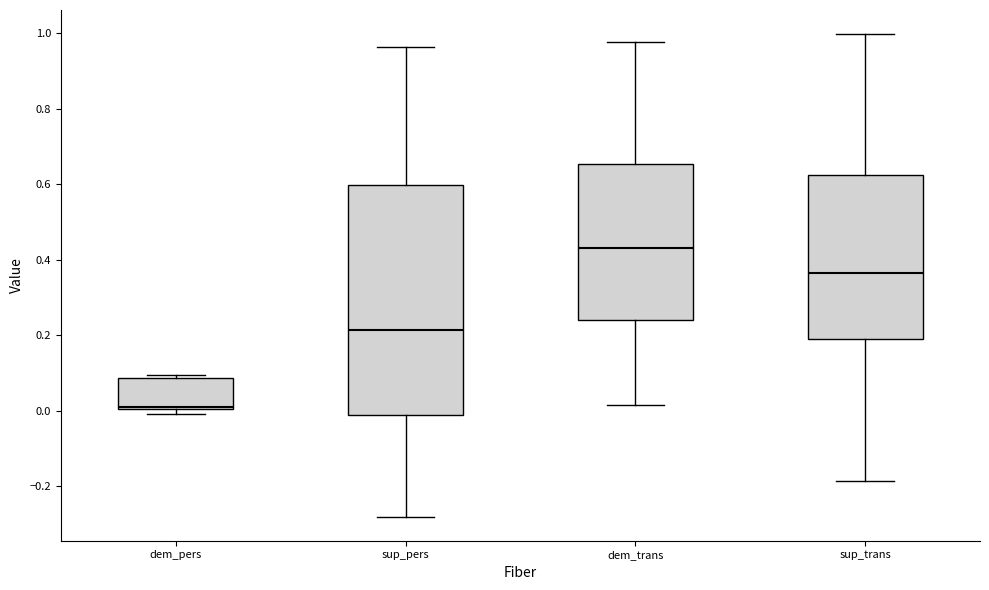

Where is the lower edge of the box for sup_trans on the y-axis? The values are not printed on the chart, so give them approximately, as read against the axis.

0.20